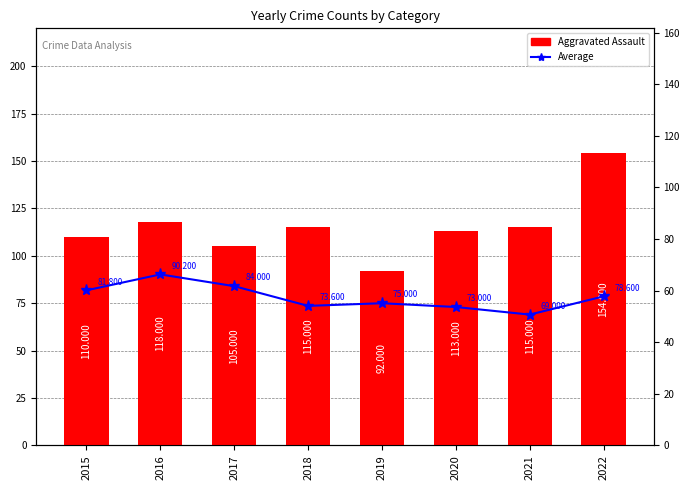

How many data points in Aggravated Assault are less than 115?

4